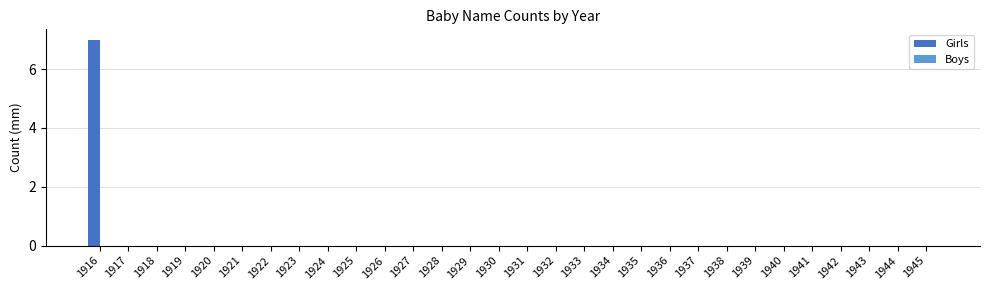

The chart shows a value of -3 at 1942. True or false?

False